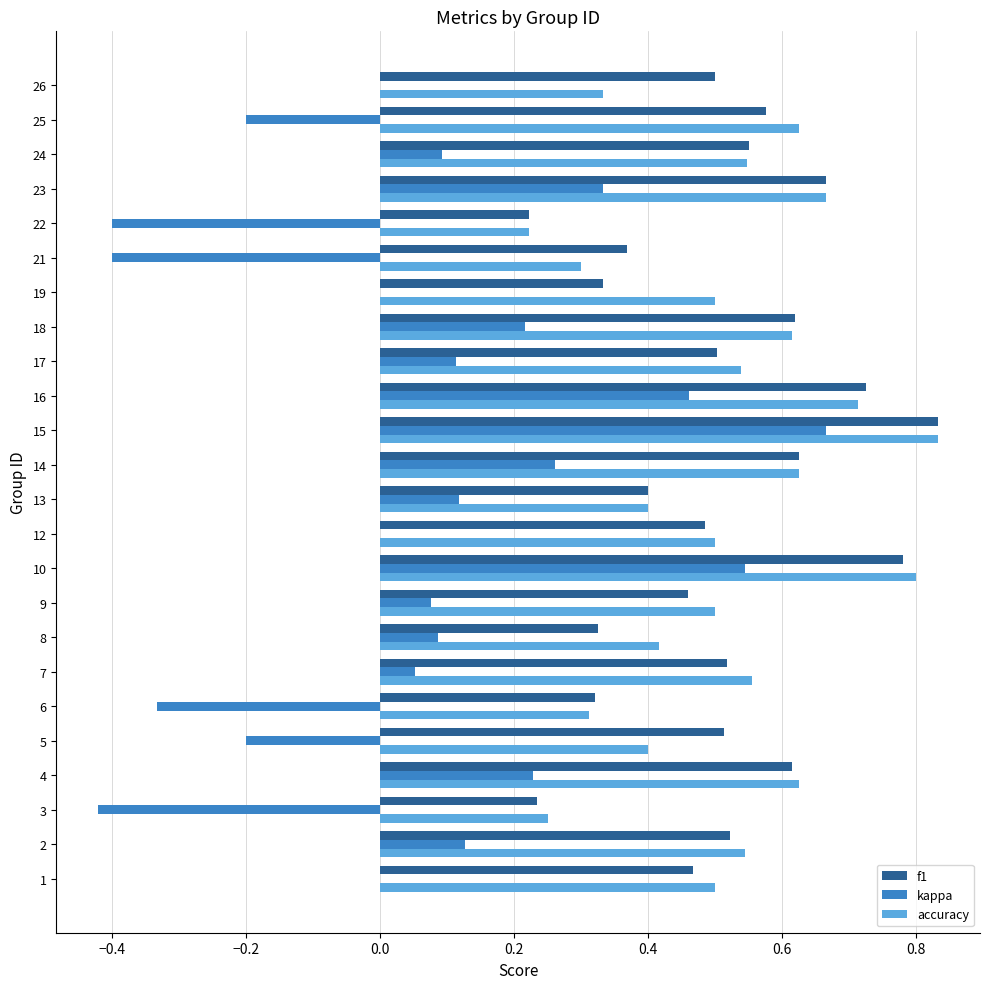

What is the sum of the f1 values at 7 and 10?

1.3